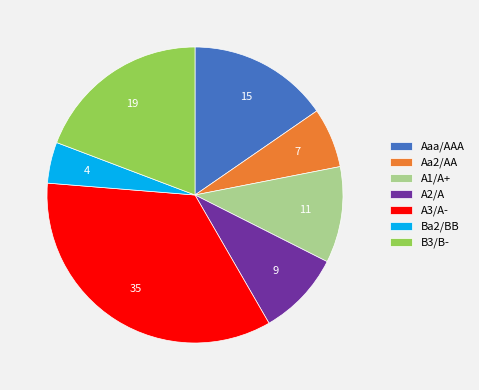

Between B3/B- and Aaa/AAA, which is larger?

B3/B-